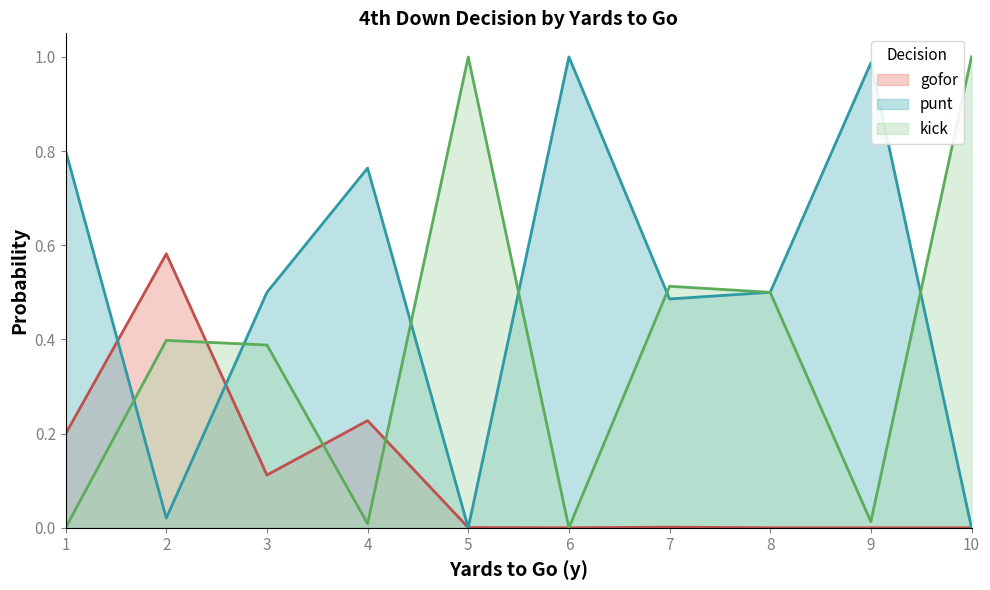

Does the chart have visible grid lines?

No